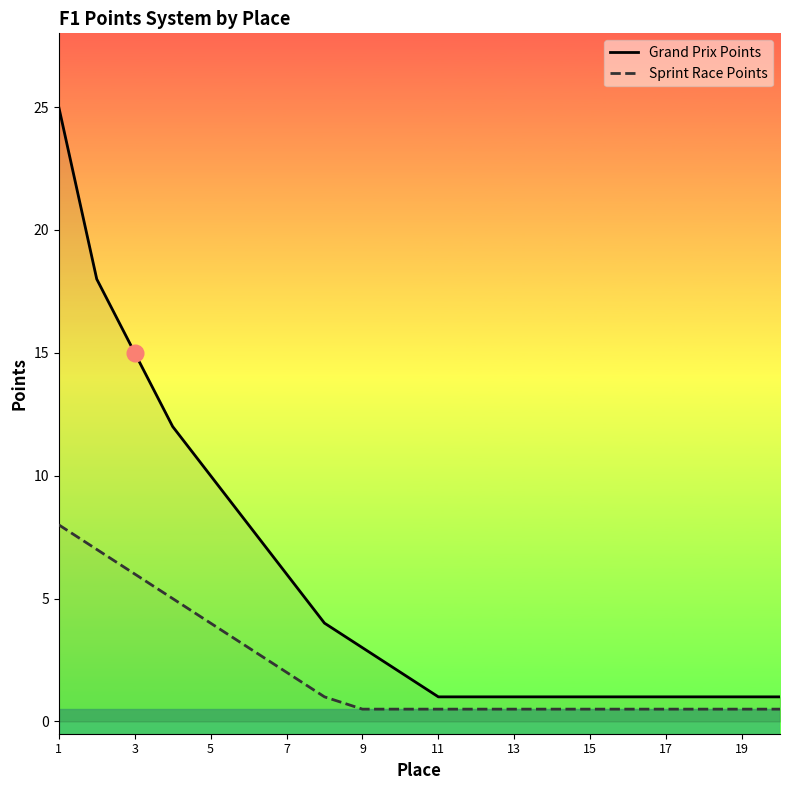

What is the difference between the highest and lowest values at 15?

0.5